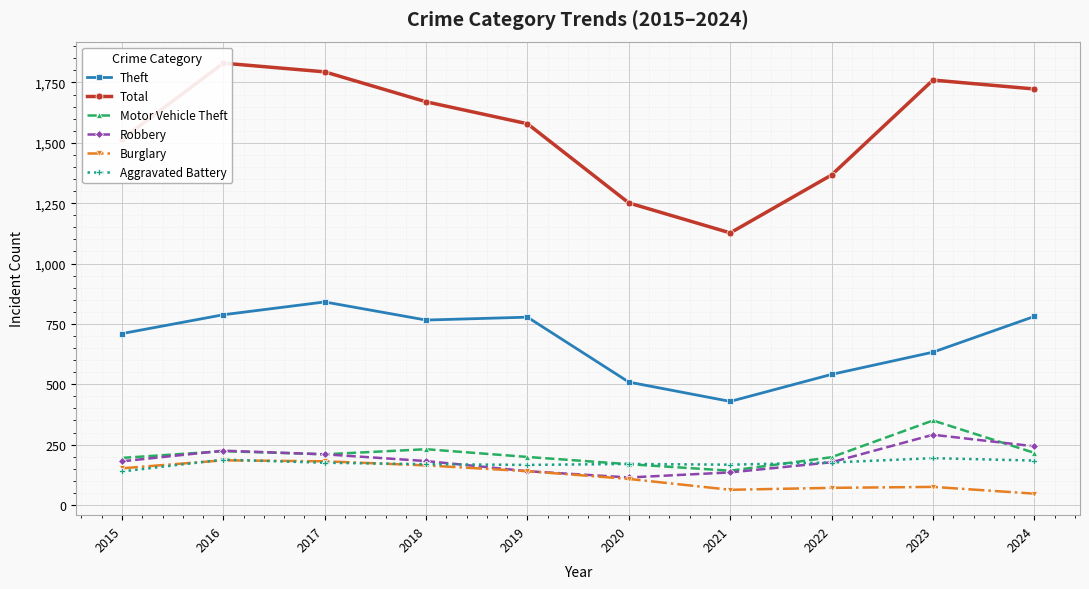

Rank the series by their maximum value, from lowest to highest.

Burglary, Aggravated Battery, Robbery, Motor Vehicle Theft, Theft, Total